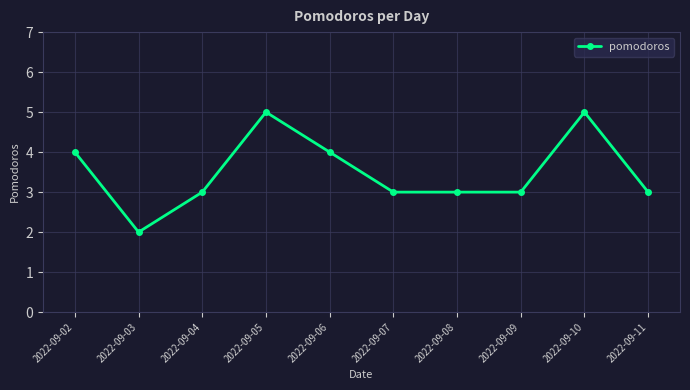

Reading left to right, list all the values displayed in this chart.

2022-09-02=4	2022-09-03=2	2022-09-04=3	2022-09-05=5	2022-09-06=4	2022-09-07=3	2022-09-08=3	2022-09-09=3	2022-09-10=5	2022-09-11=3